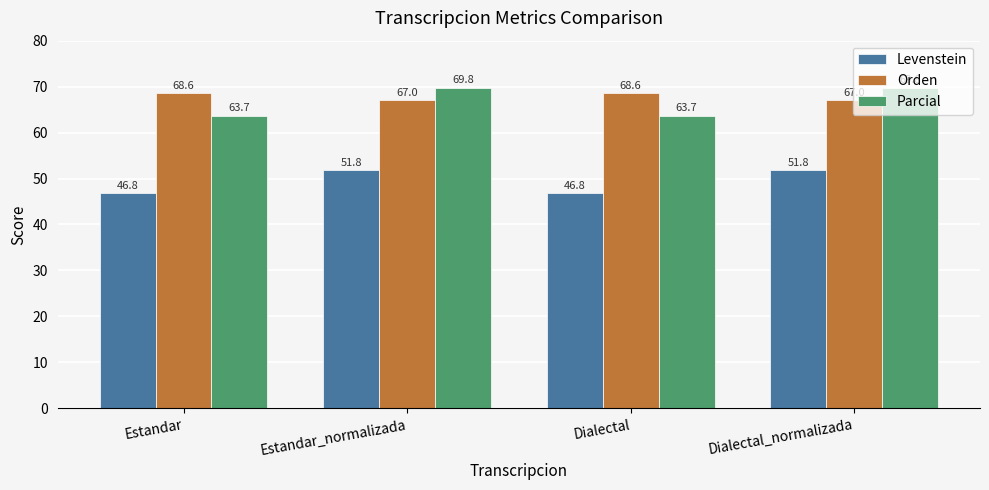

How many data points does each series have?

4